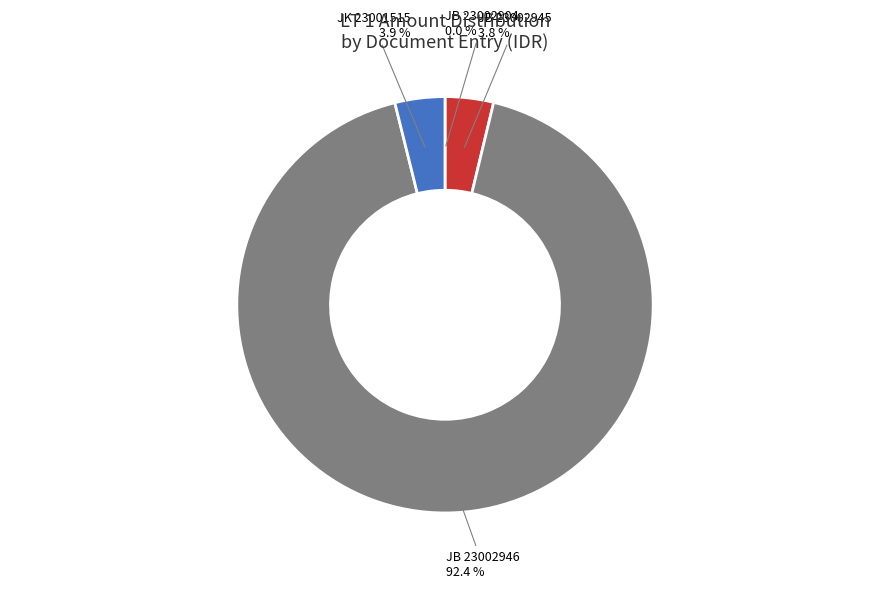

Which slice represents more than half of the pie?

JB 23002946 92.4 %